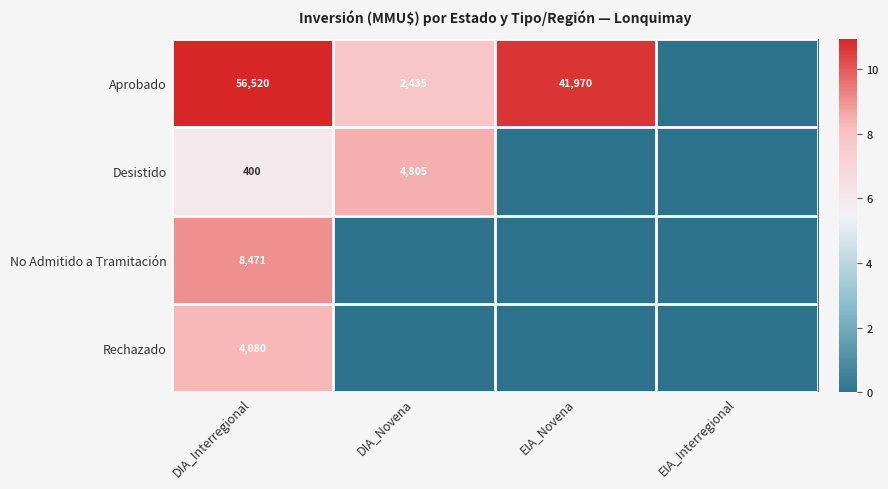

At which category is the sum across all series the highest?

DIA_Interregional